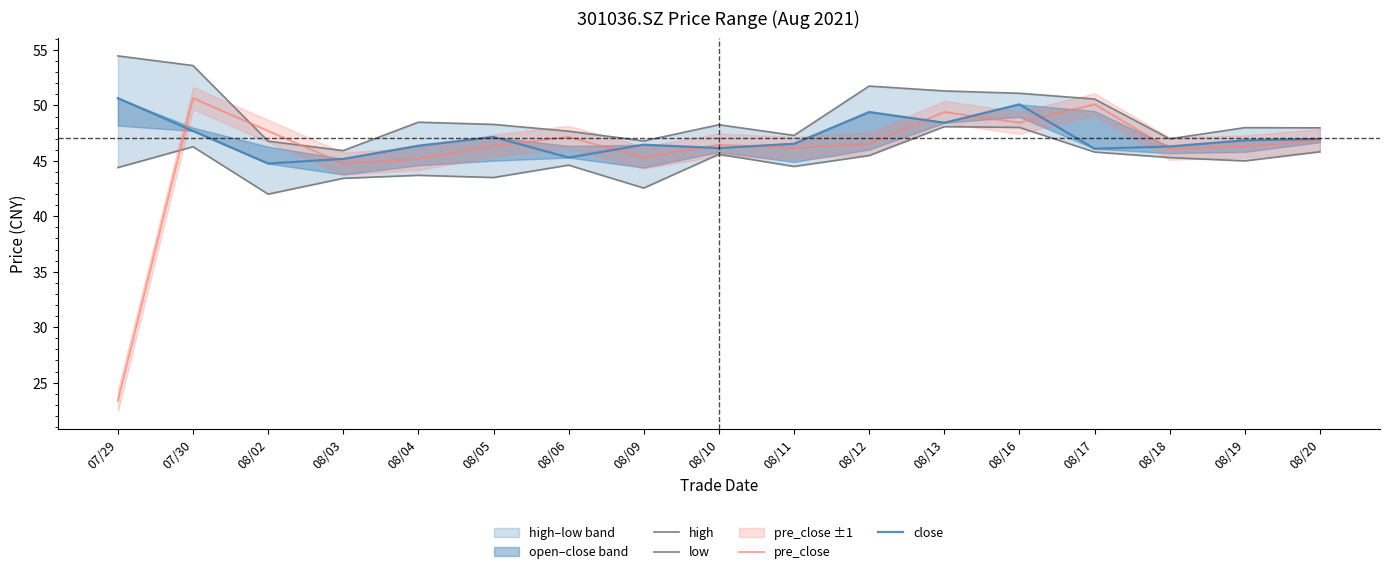

Which series changed the most between 08/11 and 08/16?

high